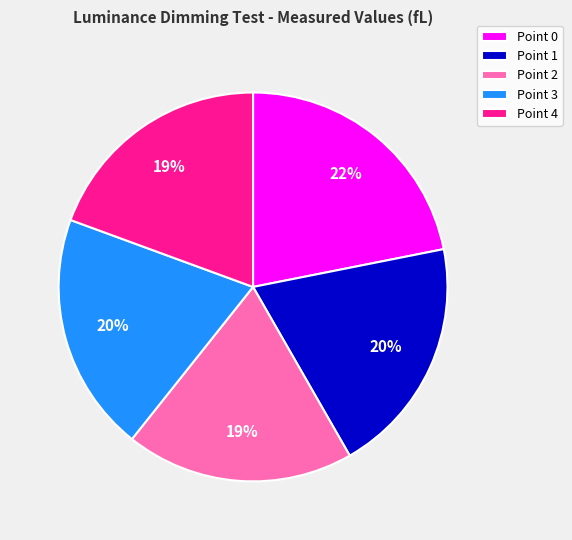

What is the largest slice in the pie chart?

Point 0